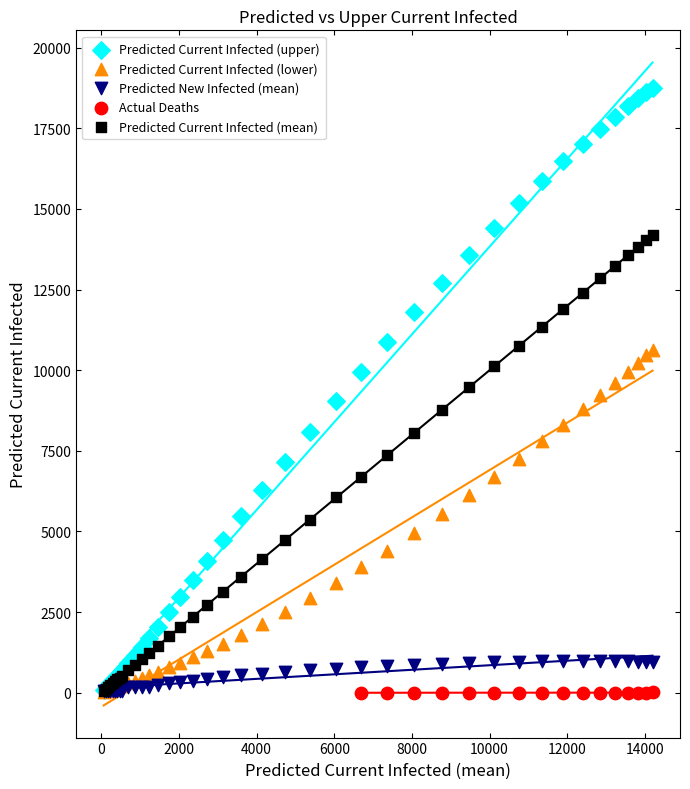

What are all the series names shown in the legend?

Predicted Current Infected (upper), Predicted Current Infected (lower), Predicted New Infected (mean), Actual Deaths, Predicted Current Infected (mean)